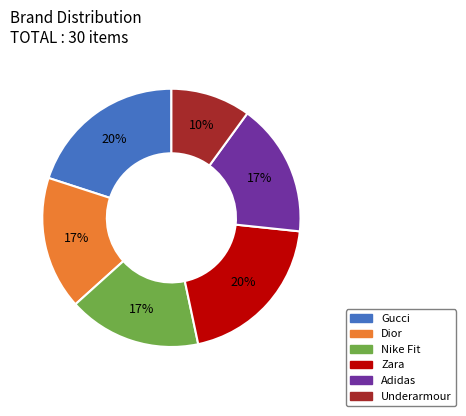

What is the ratio of the value at Adidas to the value at Underarmour?

1.7